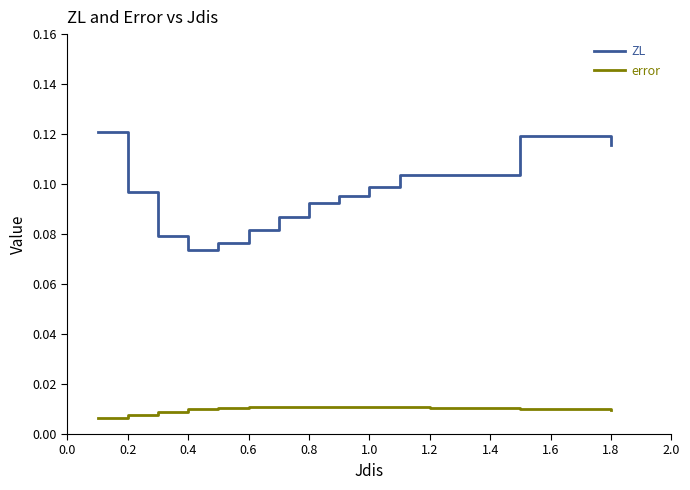

List the series in order of their peak value, highest first.

ZL, error